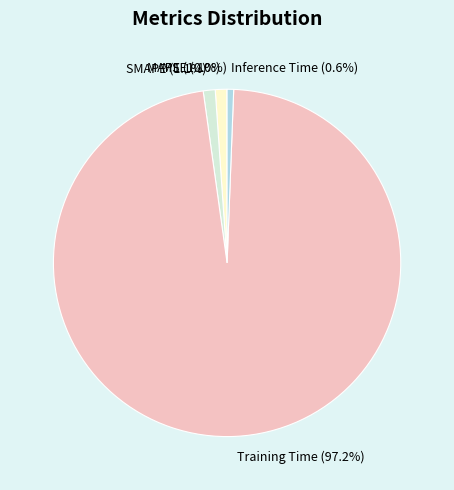

What percentage is NOT represented by MAPE?

98.9%